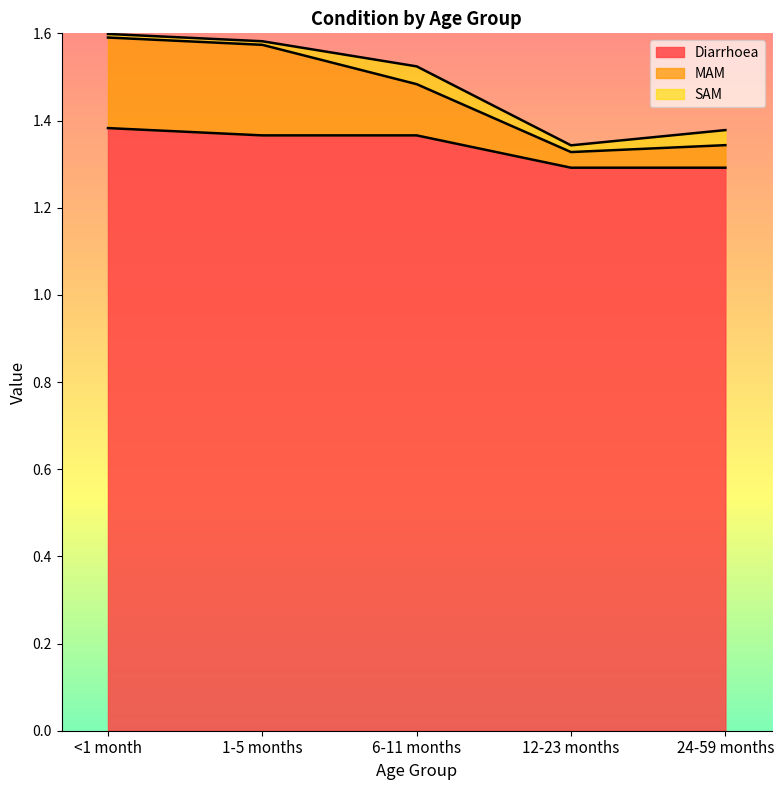

What are all the series names shown in the legend?

Diarrhoea, MAM, SAM